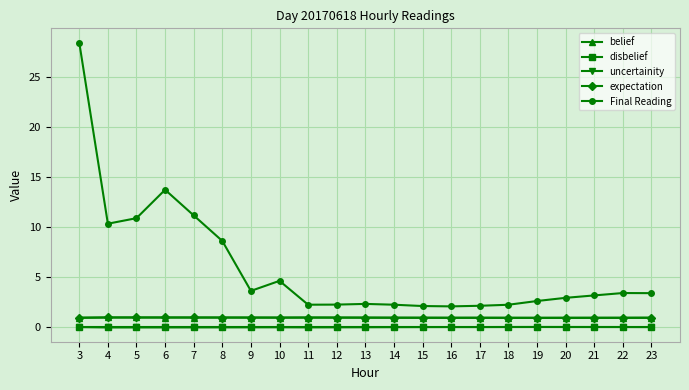

What is the minimum value for belief?

0.9